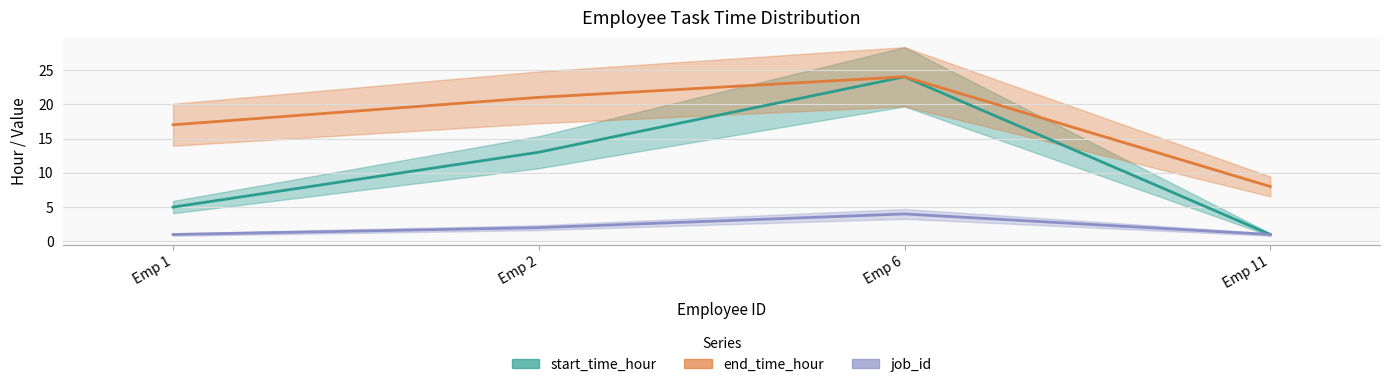

How many series are shown in this chart?

3